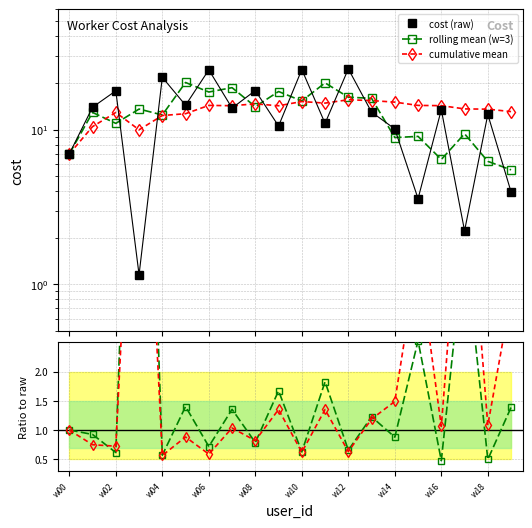

At how many categories does at least one series exceed 13?

19